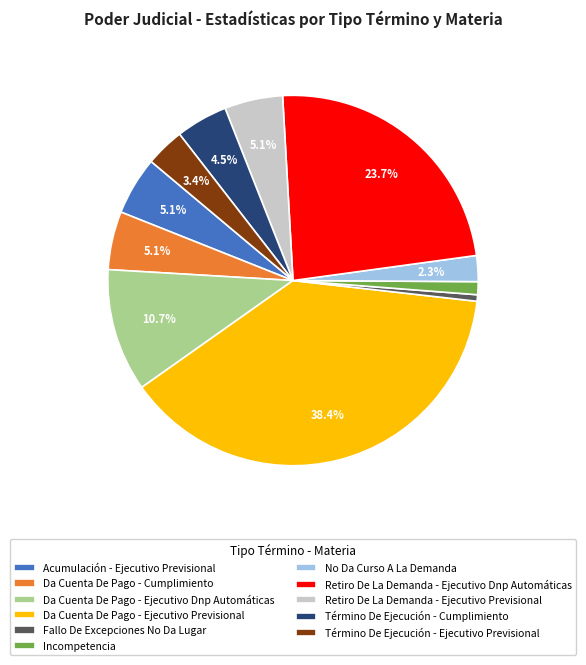

Which category has the biggest portion of the pie?

Da Cuenta De Pago - Ejecutivo Previsional